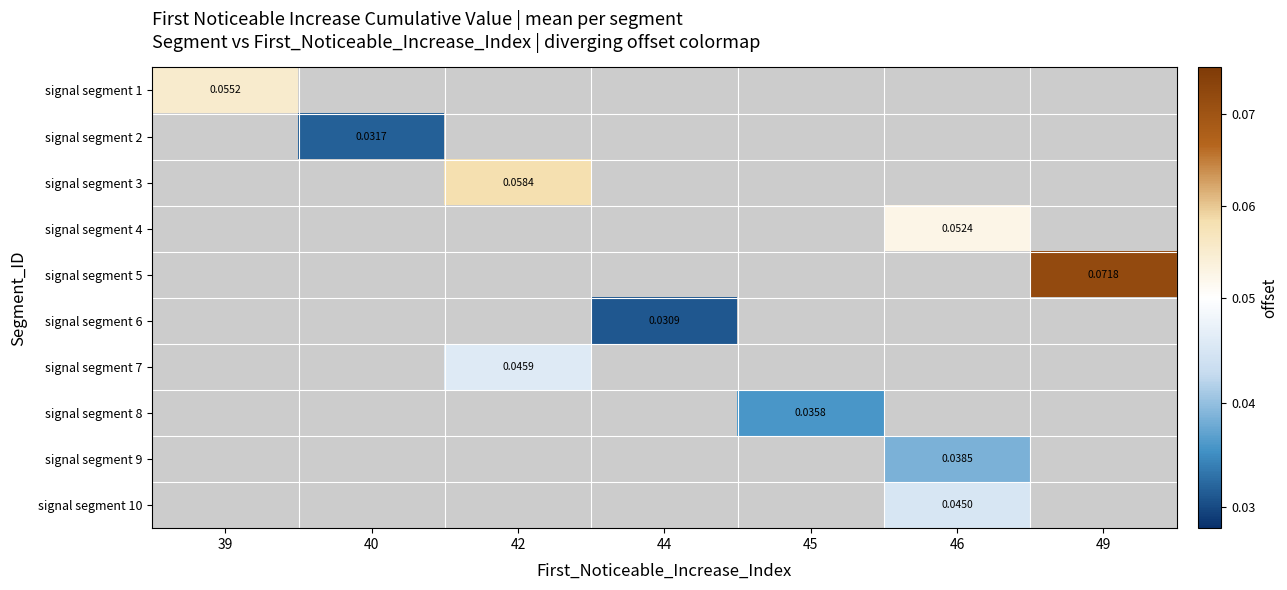

How many distinct data groups are displayed?

10